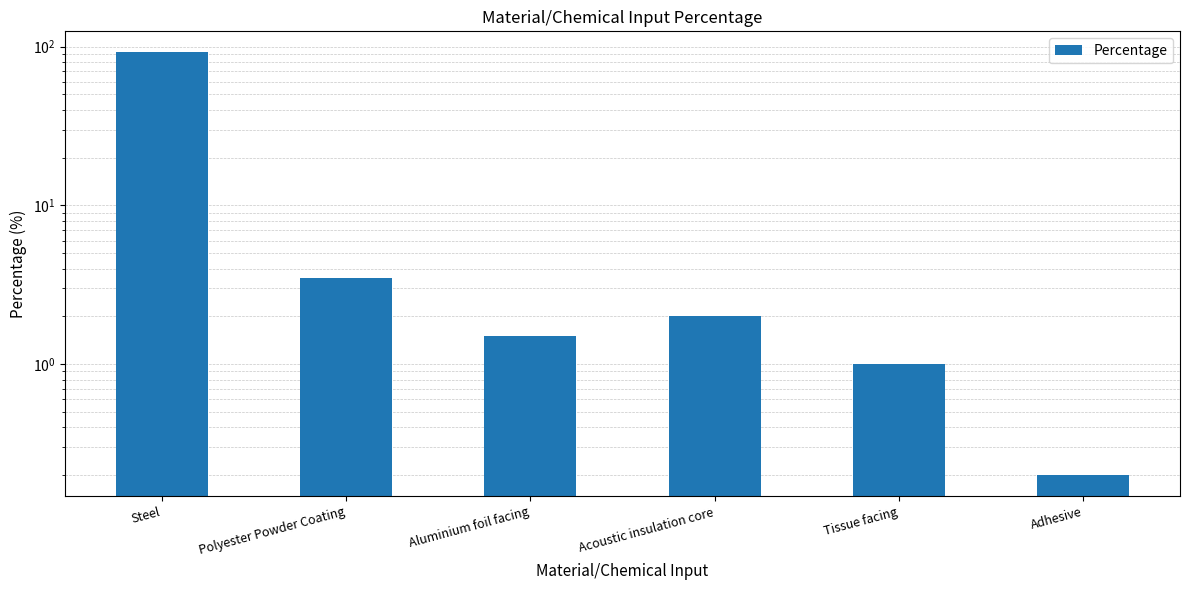

Reading left to right, what are all the values shown in this chart?

92.0	3.5	1.5	2.0	1.0	0.2